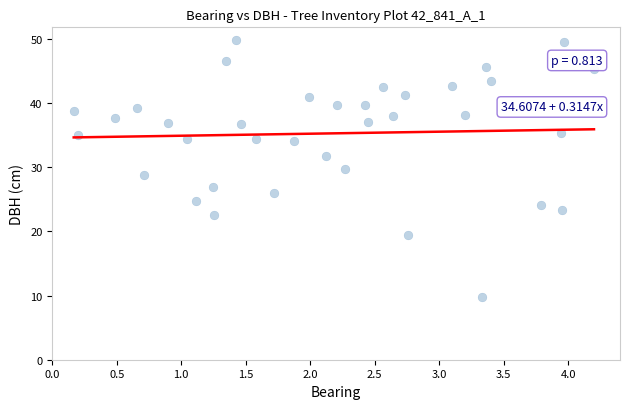

What is the range of Y values (max minus min)?

40.0